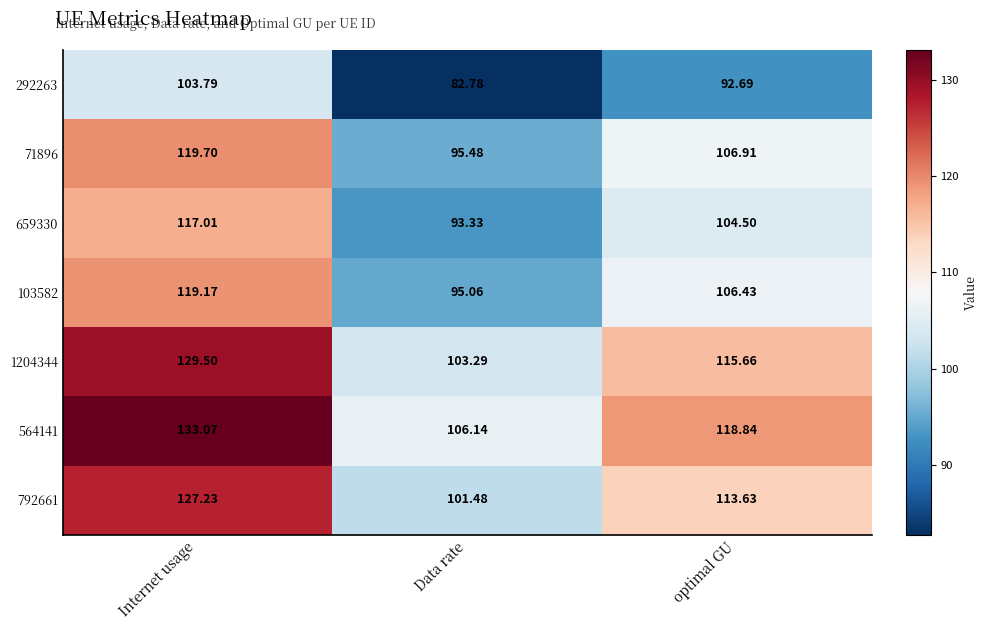

At which label does 659330 first exceed 104?

Internet usage